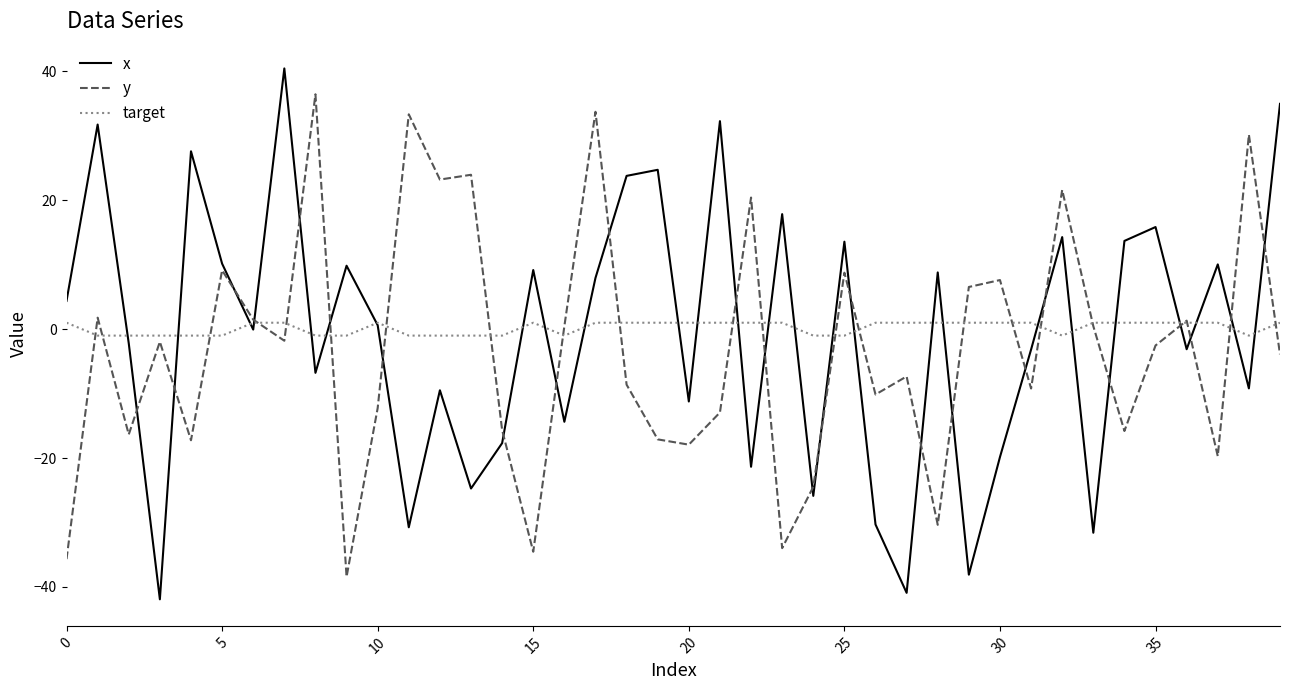

True or false: x and target cross at least once.

True